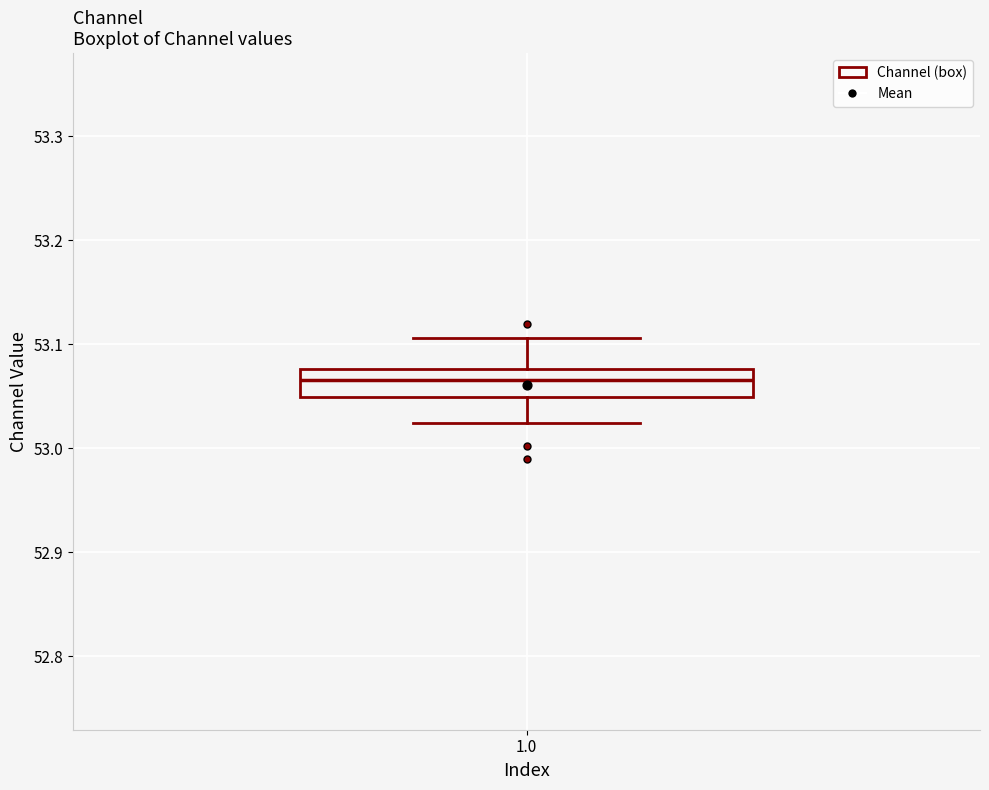

Transcribe this box plot: give where the median line is, the range the box spans, and where the two whiskers end, as read against the y-axis. The values are not printed on the chart, so give them approximately, as read against the axis.

median 53.07, box 53.05 to 53.08, whiskers 53.02 to 53.11